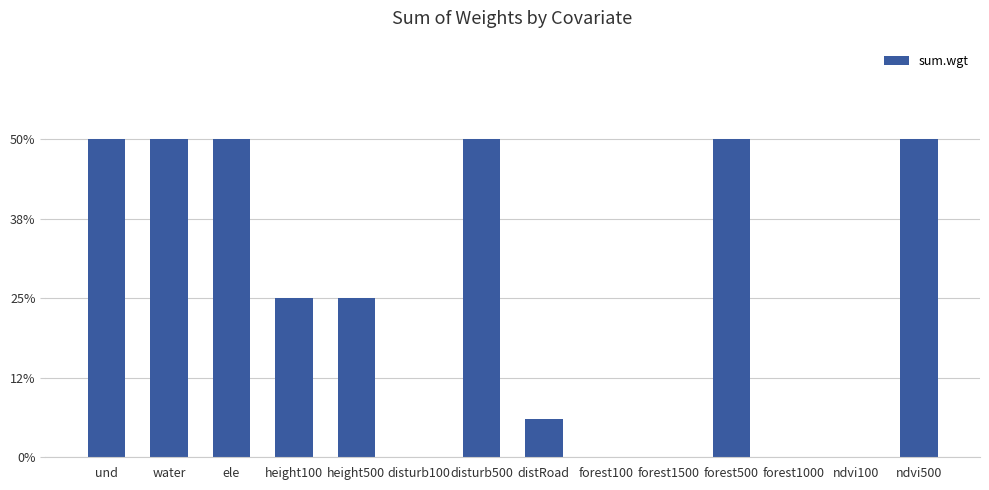

Rank the categories by value from lowest to highest.

disturb100, forest100, forest1500, forest1000, ndvi100, distRoad, height100, height500, und, water, ele, disturb500, forest500, ndvi500